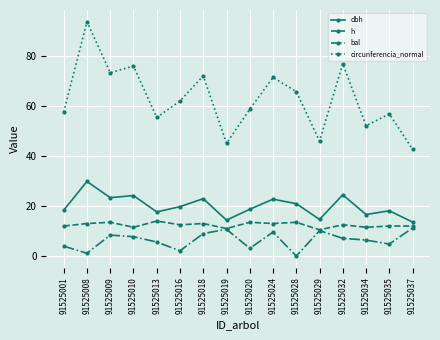

What is the maximum value for dbh?

29.9